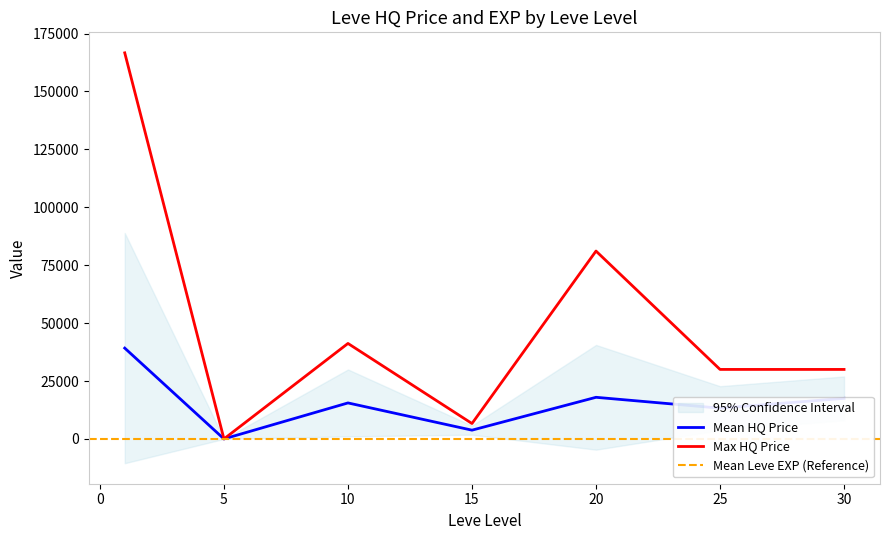

At which label does currentAveragePriceHQ first exceed 8000?

1